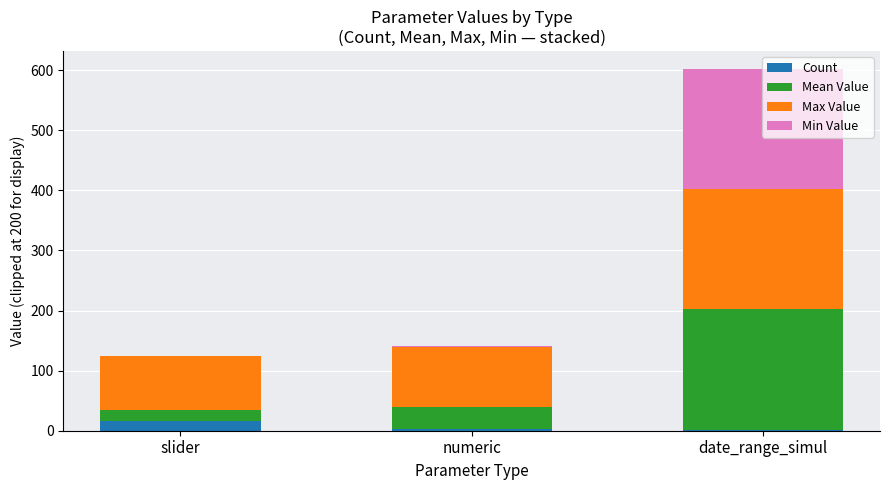

At which category is the sum across all series the highest?

date_range_simul